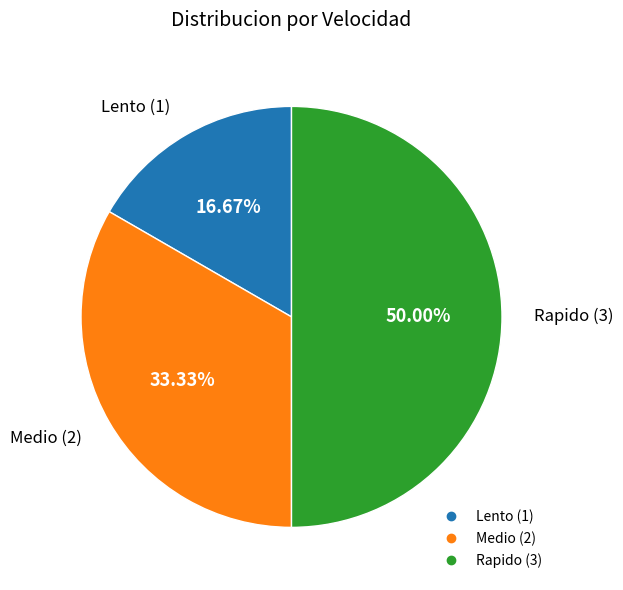

What percentage is the Medio slice, to the nearest percent?

33%